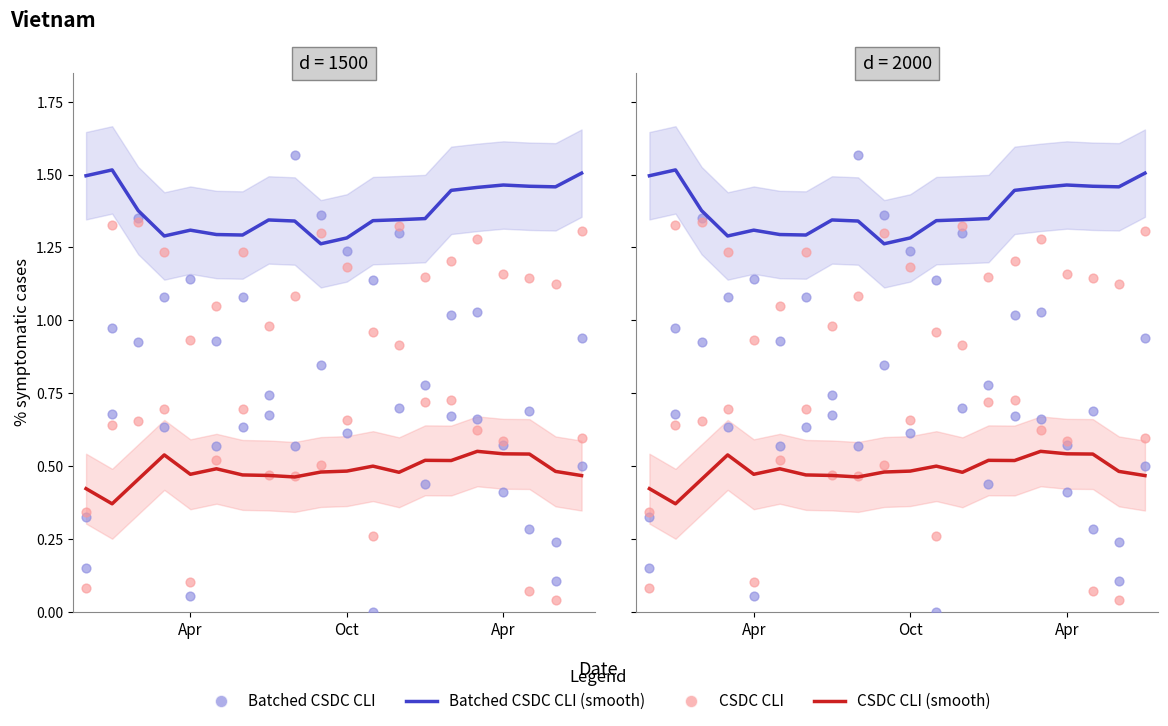

Which series has the largest total across all categories?

Batched CSDC CLI (smooth)